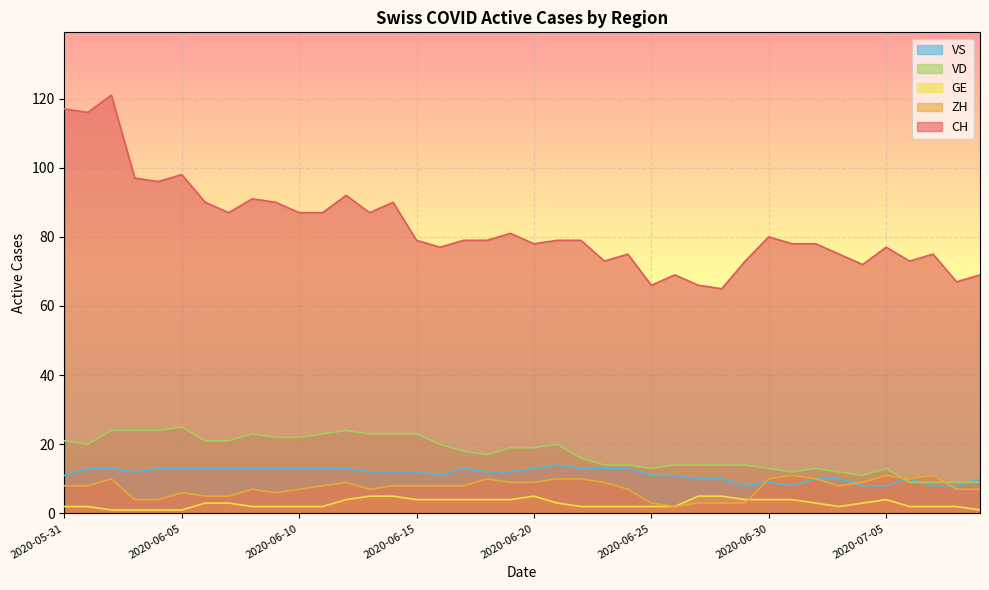

Reading left to right, extract all data points from this chart.

CH: 2020-05-31=117	2020-06-01=116	2020-06-02=121	2020-06-03=97	2020-06-04=96	2020-06-05=98	2020-06-06=90	2020-06-07=87	2020-06-08=91	2020-06-09=90	2020-06-10=87	2020-06-11=87	2020-06-12=92	2020-06-13=87	2020-06-14=90	2020-06-15=79	2020-06-16=77	2020-06-17=79	2020-06-18=79	2020-06-19=81	2020-06-20=78	2020-06-21=79	2020-06-22=79	2020-06-23=73	2020-06-24=75	2020-06-25=66	2020-06-26=69	2020-06-27=66	2020-06-28=65	2020-06-29=73	2020-06-30=80	2020-07-01=78	2020-07-02=78	2020-07-03=75	2020-07-04=72	2020-07-05=77	2020-07-06=73	2020-07-07=75	2020-07-08=67	2020-07-09=69
ZH: 2020-05-31=8	2020-06-01=8	2020-06-02=10	2020-06-03=4	2020-06-04=4	2020-06-05=6	2020-06-06=5	2020-06-07=5	2020-06-08=7	2020-06-09=6	2020-06-10=7	2020-06-11=8	2020-06-12=9	2020-06-13=7	2020-06-14=8	2020-06-15=8	2020-06-16=8	2020-06-17=8	2020-06-18=10	2020-06-19=9	2020-06-20=9	2020-06-21=10	2020-06-22=10	2020-06-23=9	2020-06-24=7	2020-06-25=3	2020-06-26=2	2020-06-27=3	2020-06-28=3	2020-06-29=3	2020-06-30=10	2020-07-01=11	2020-07-02=10	2020-07-03=8	2020-07-04=9	2020-07-05=11	2020-07-06=10	2020-07-07=11	2020-07-08=7	2020-07-09=7
GE: 2020-05-31=2	2020-06-01=2	2020-06-02=1	2020-06-03=1	2020-06-04=1	2020-06-05=1	2020-06-06=3	2020-06-07=3	2020-06-08=2	2020-06-09=2	2020-06-10=2	2020-06-11=2	2020-06-12=4	2020-06-13=5	2020-06-14=5	2020-06-15=4	2020-06-16=4	2020-06-17=4	2020-06-18=4	2020-06-19=4	2020-06-20=5	2020-06-21=3	2020-06-22=2	2020-06-23=2	2020-06-24=2	2020-06-25=2	2020-06-26=2	2020-06-27=5	2020-06-28=5	2020-06-29=4	2020-06-30=4	2020-07-01=4	2020-07-02=3	2020-07-03=2	2020-07-04=3	2020-07-05=4	2020-07-06=2	2020-07-07=2	2020-07-08=2	2020-07-09=1
VD: 2020-05-31=21	2020-06-01=20	2020-06-02=24	2020-06-03=24	2020-06-04=24	2020-06-05=25	2020-06-06=21	2020-06-07=21	2020-06-08=23	2020-06-09=22	2020-06-10=22	2020-06-11=23	2020-06-12=24	2020-06-13=23	2020-06-14=23	2020-06-15=23	2020-06-16=20	2020-06-17=18	2020-06-18=17	2020-06-19=19	2020-06-20=19	2020-06-21=20	2020-06-22=16	2020-06-23=14	2020-06-24=14	2020-06-25=13	2020-06-26=14	2020-06-27=14	2020-06-28=14	2020-06-29=14	2020-06-30=13	2020-07-01=12	2020-07-02=13	2020-07-03=12	2020-07-04=11	2020-07-05=13	2020-07-06=9	2020-07-07=9	2020-07-08=9	2020-07-09=9
VS: 2020-05-31=11	2020-06-01=13	2020-06-02=13	2020-06-03=12	2020-06-04=13	2020-06-05=13	2020-06-06=13	2020-06-07=13	2020-06-08=13	2020-06-09=13	2020-06-10=13	2020-06-11=13	2020-06-12=13	2020-06-13=12	2020-06-14=12	2020-06-15=12	2020-06-16=11	2020-06-17=13	2020-06-18=12	2020-06-19=12	2020-06-20=13	2020-06-21=14	2020-06-22=13	2020-06-23=13	2020-06-24=13	2020-06-25=11	2020-06-26=11	2020-06-27=10	2020-06-28=10	2020-06-29=8	2020-06-30=9	2020-07-01=8	2020-07-02=10	2020-07-03=10	2020-07-04=8	2020-07-05=8	2020-07-06=10	2020-07-07=8	2020-07-08=8	2020-07-09=10